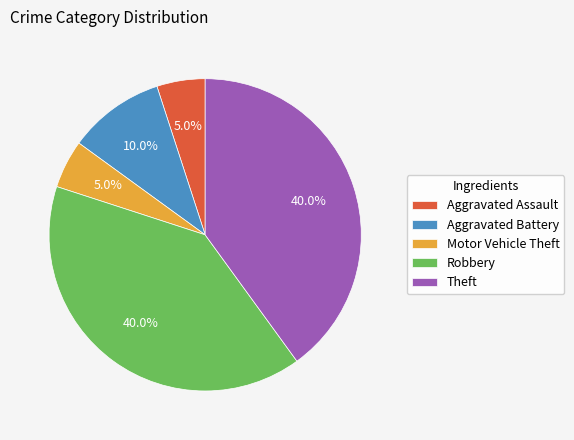

Is Aggravated Assault the majority of the pie?

No